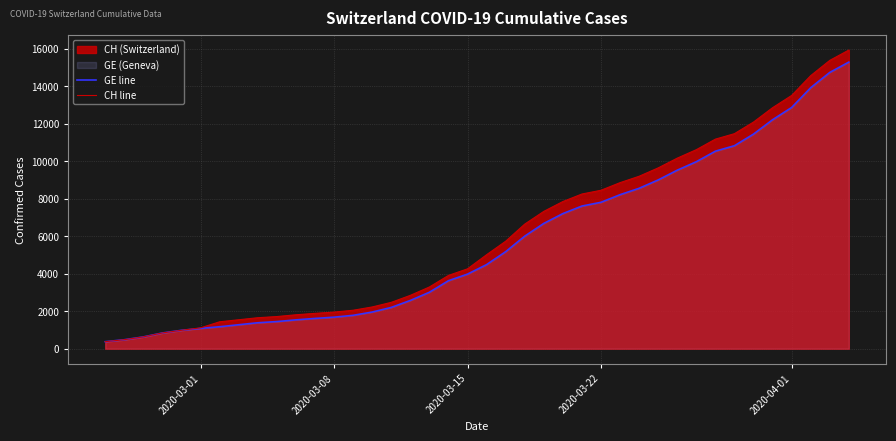

True or false: CH line and GE line cross at least once.

False